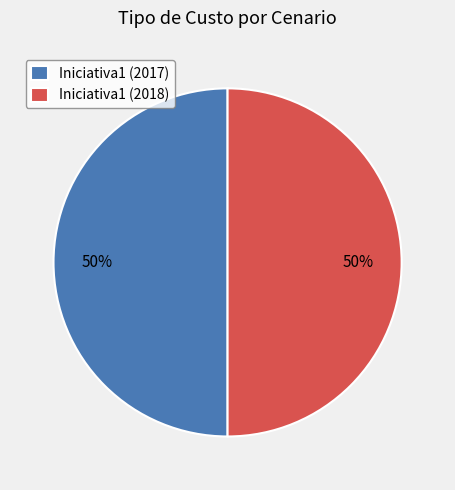

To the nearest percent, what is the average slice percentage?

50%